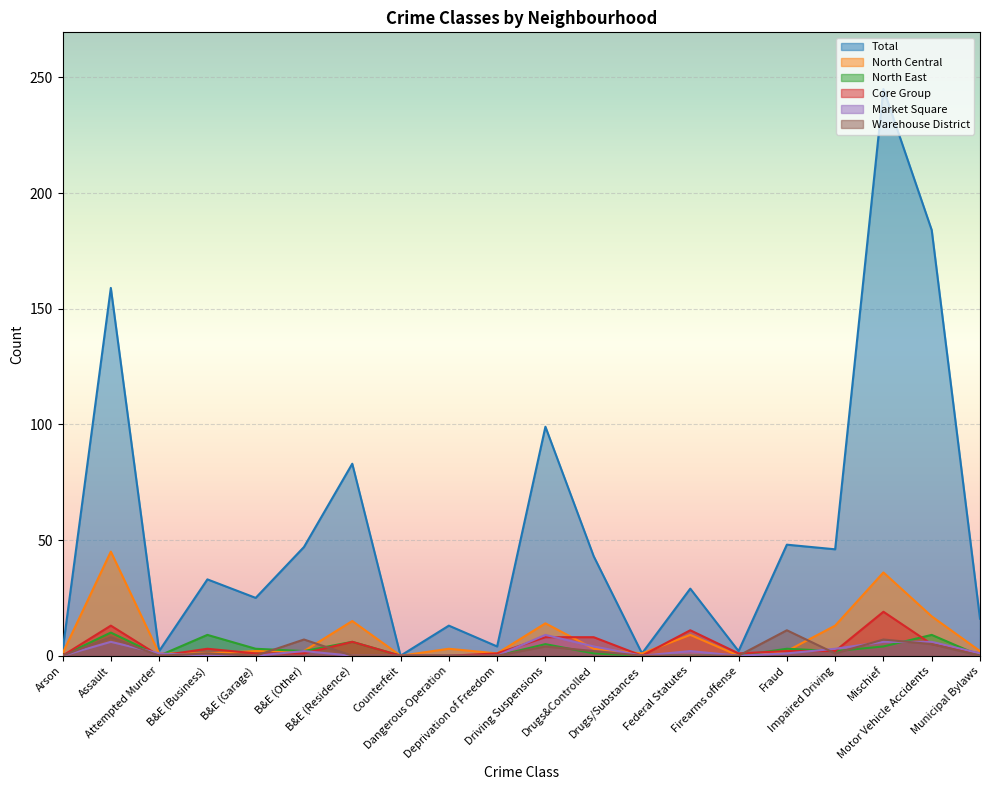

Which series has the largest range (max minus min)?

Total